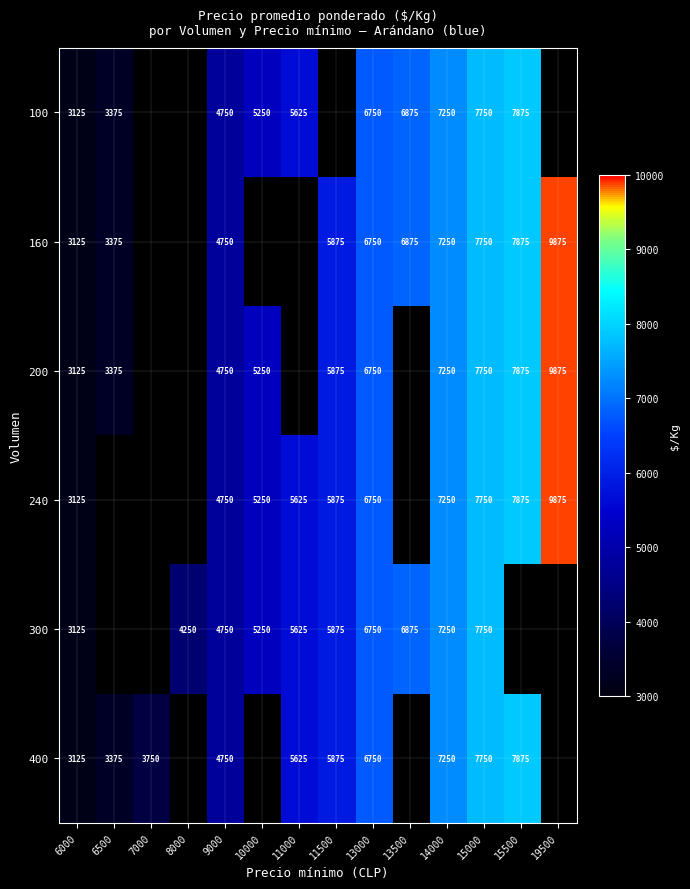

Is it true that 160 equals 4750 at 9000?

True